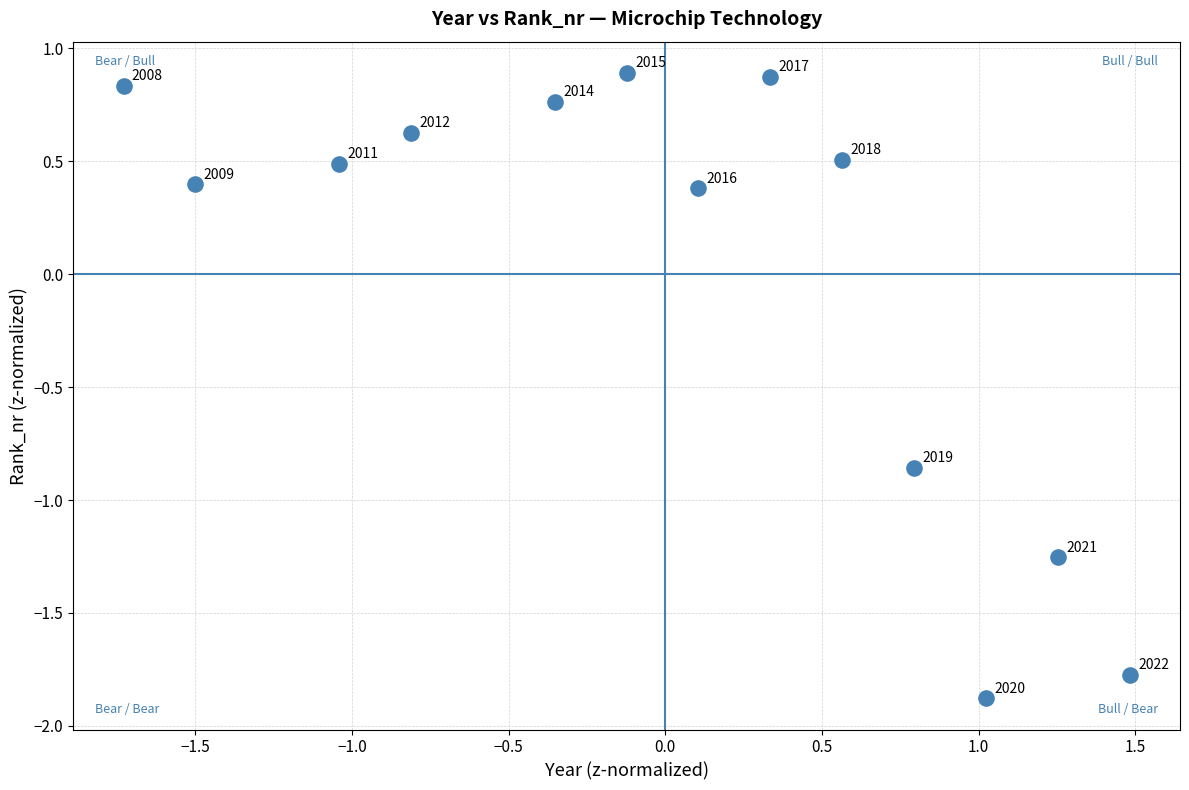

What Y value in the scatter plot is closest to 0?

0.4